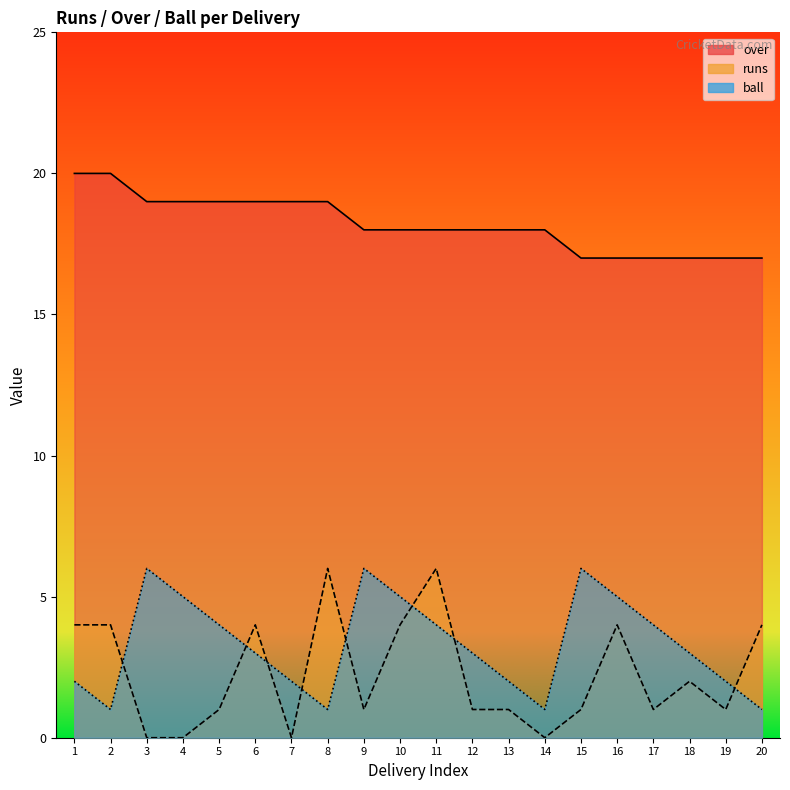

True or false: ball has a value of 2 at 7.

True